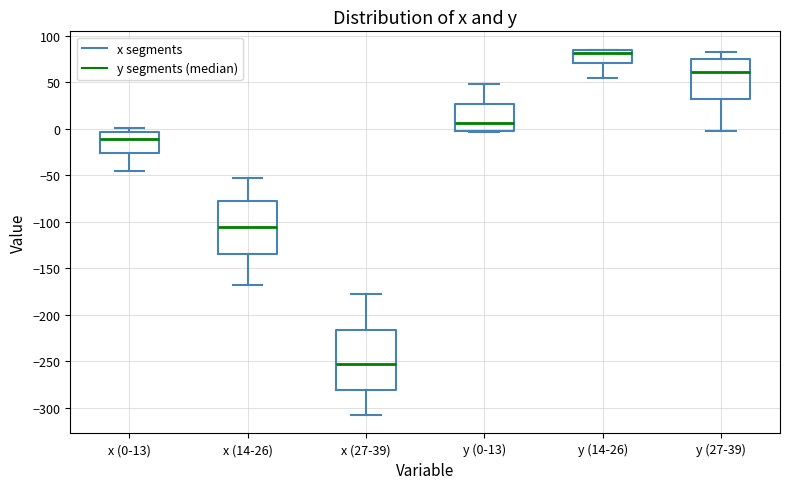

Reading left to right, transcribe this box plot: for each box, give where its median line is, the range the box spans, and where its two whiskers end, as read against the y-axis. The values are not printed on the chart, so give them approximately, as read against the axis.

x (0-13): median -10, box -25 to -5, whiskers -45 to 0
x (14-26): median -105, box -135 to -80, whiskers -170 to -55
x (27-39): median -255, box -280 to -215, whiskers -310 to -180
y (0-13): median 5, box 0 to 25, whiskers -5 to 50
y (14-26): median 80, box 70 to 85, whiskers 55 to 85
y (27-39): median 60, box 30 to 75, whiskers 0 to 80